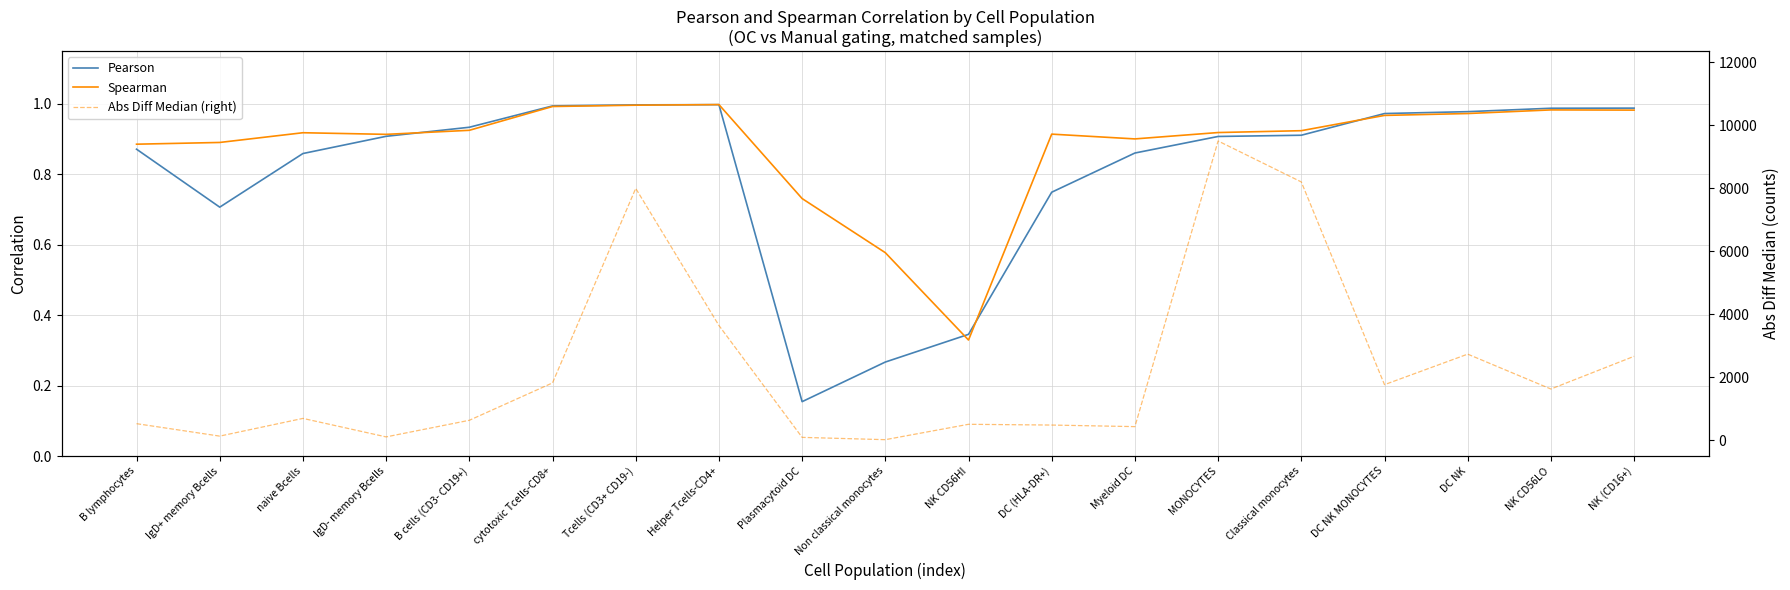

At how many categories does at least one series exceed 7871?

3